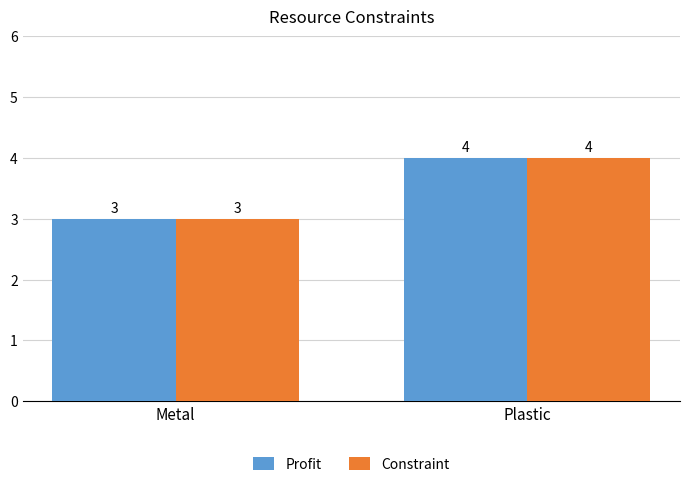

What is the average value of the Profit series?

4